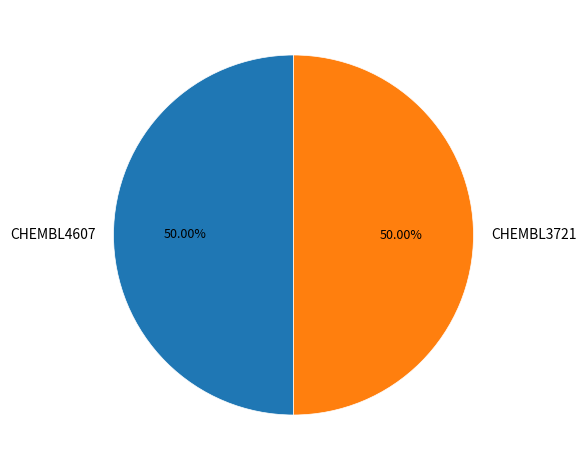

How much of the chart is everything except CHEMBL4607?

50.0%